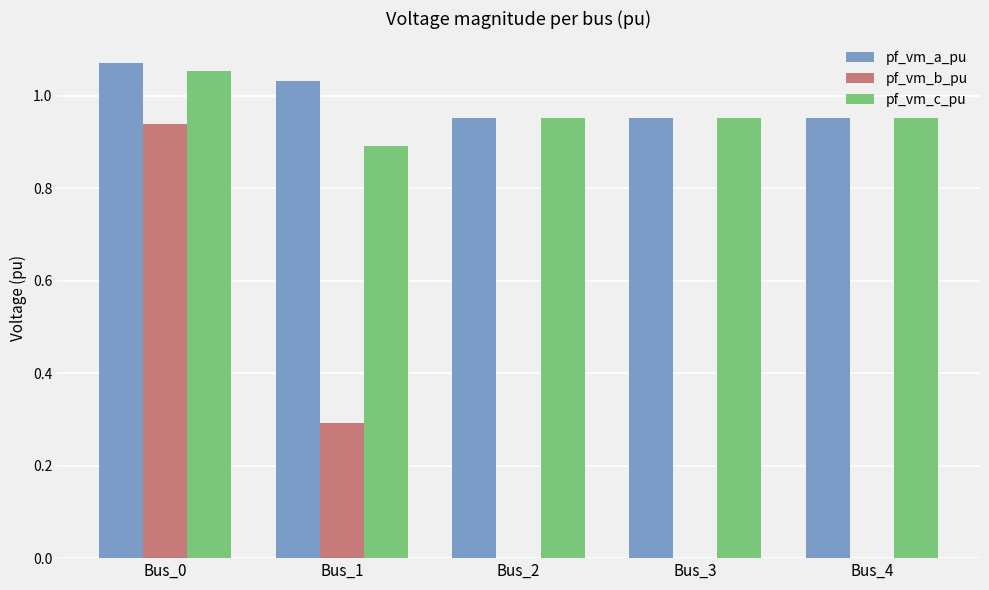

Which category has the highest value in the pf_vm_b_pu series?

Bus_0